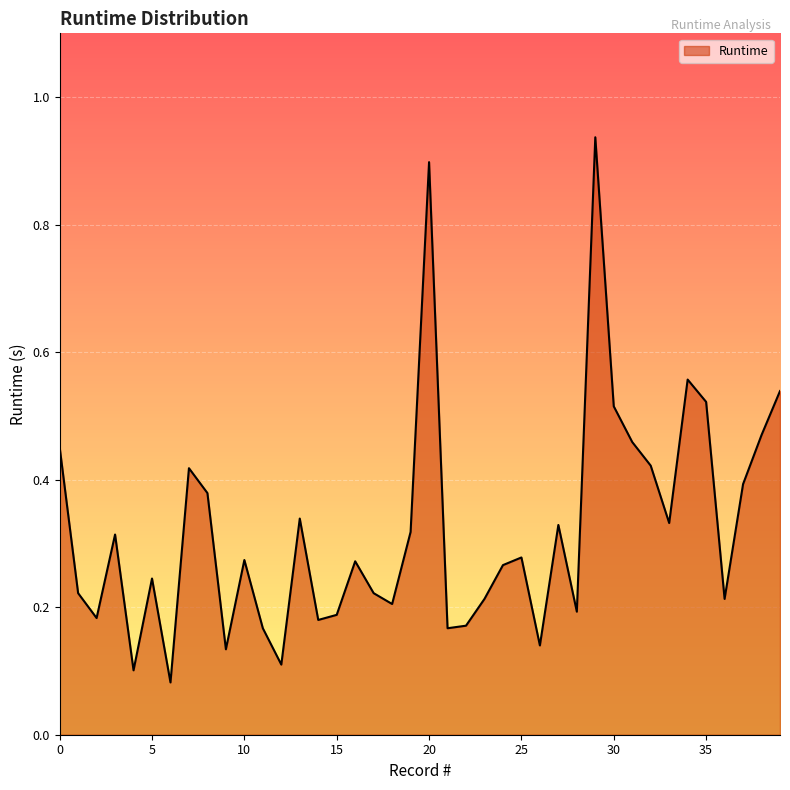

How many lines are shown in the chart?

1